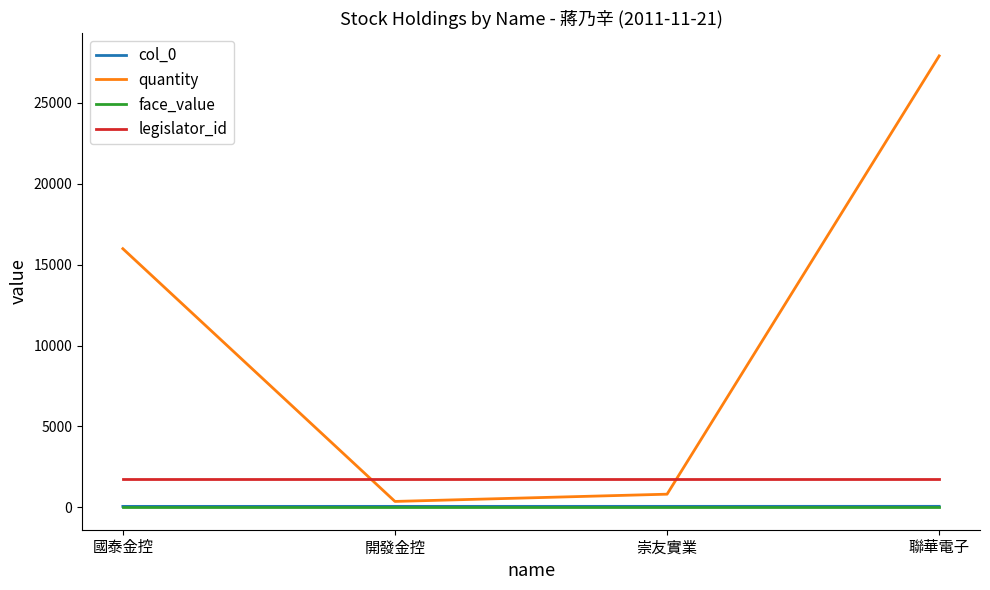

What position from the left is 崇友實業?

3